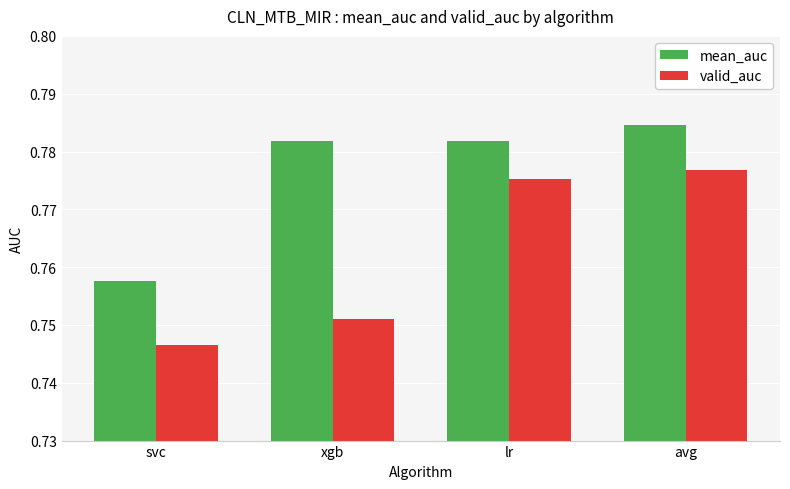

True or false: valid_auc has a value of 0.4 at svc.

False